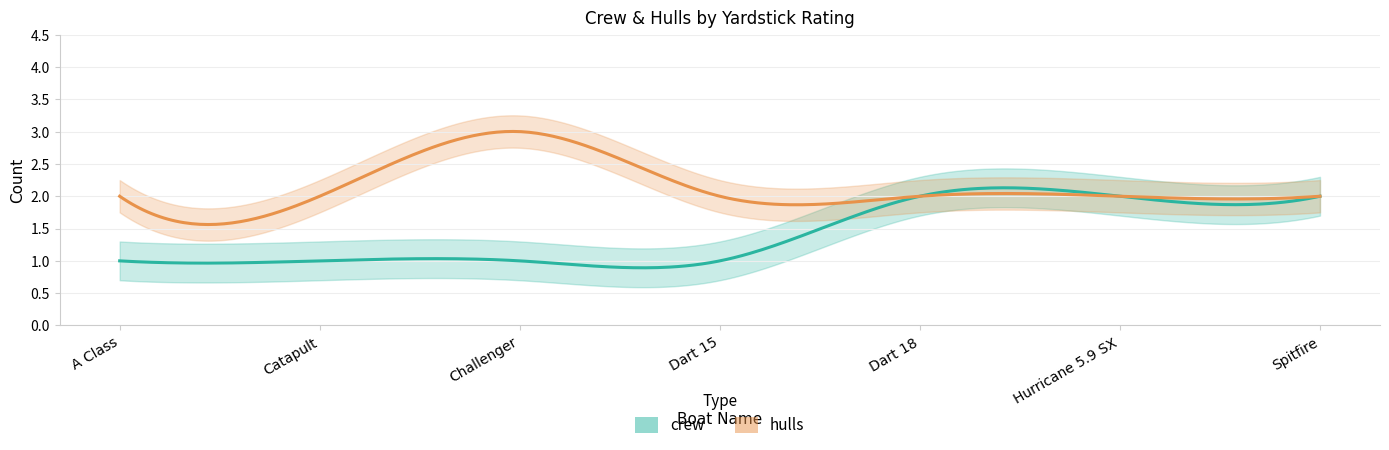

Which has a higher value, Challenger or Hurricane 5.9 SX?

Hurricane 5.9 SX